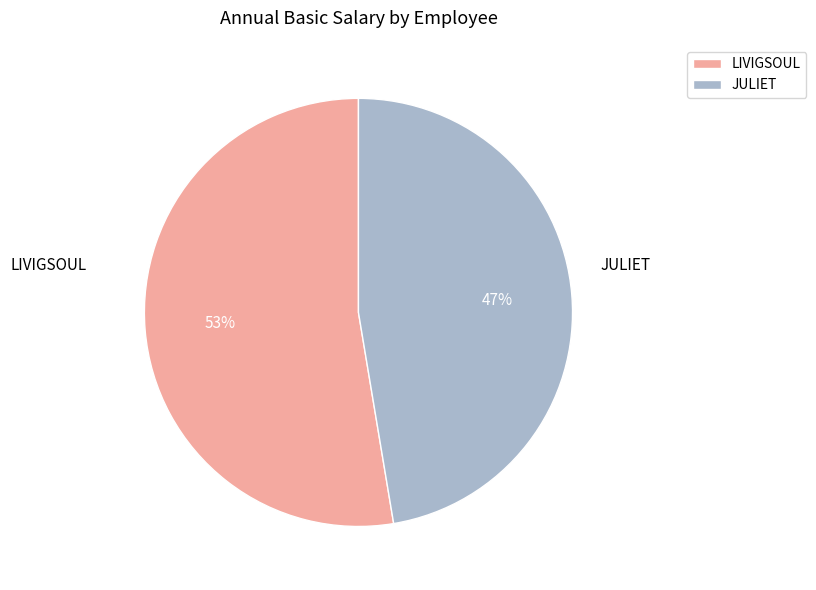

Which slice is the smallest?

JULIET